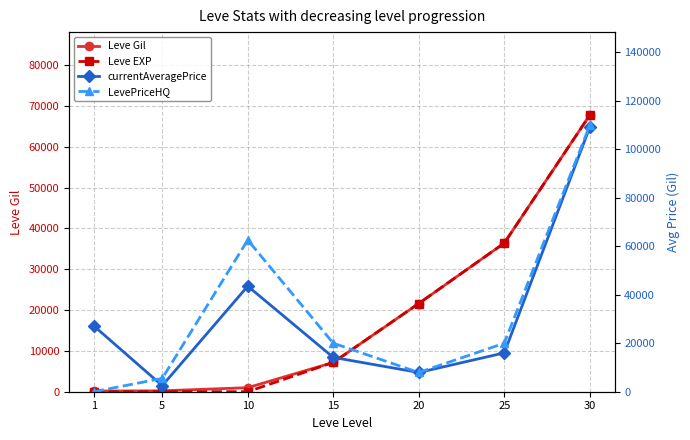

At which category does the chart reach its peak across all series?

30